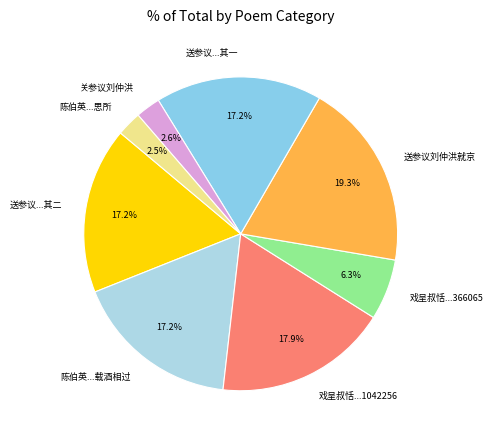

Is 戏呈叔恬...1042256 the majority of the pie?

No